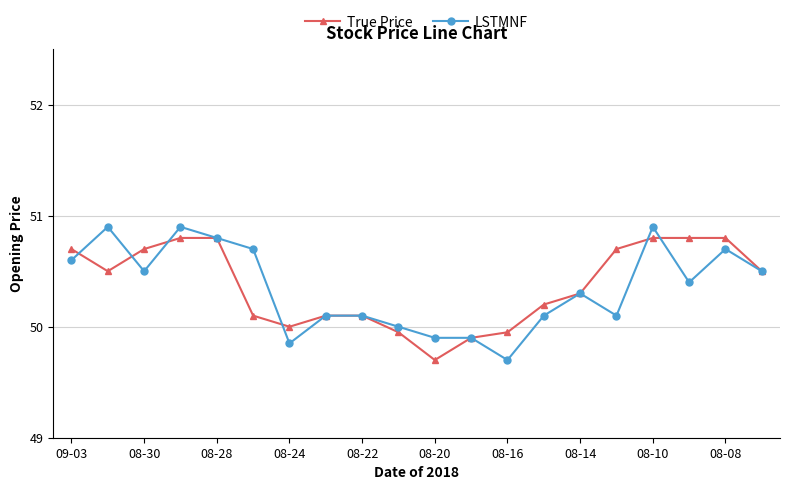

True or false: LSTMNF has more than 1 points higher than both neighbors.

True